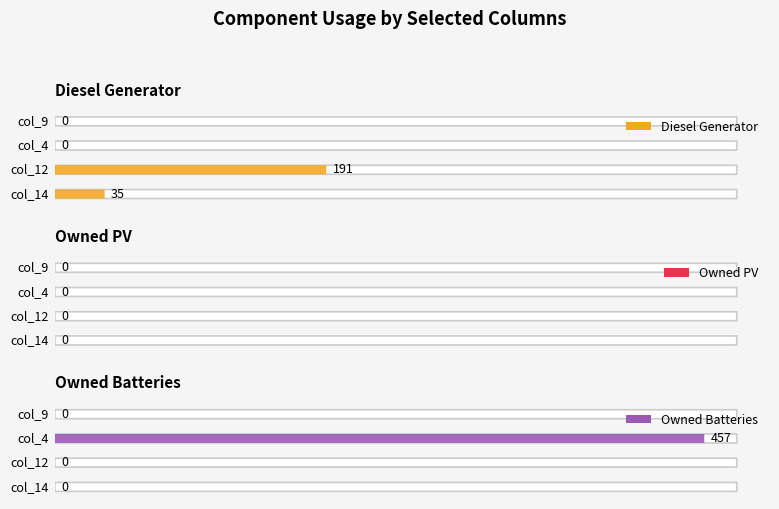

Which series has the largest total across all categories?

Owned Batteries